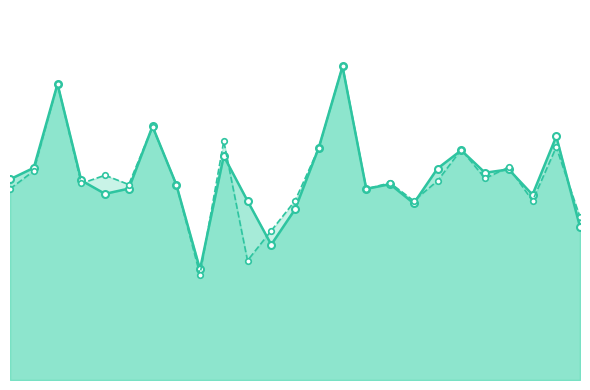

The accuracy series shows 0.6 at 16. True or false?

True